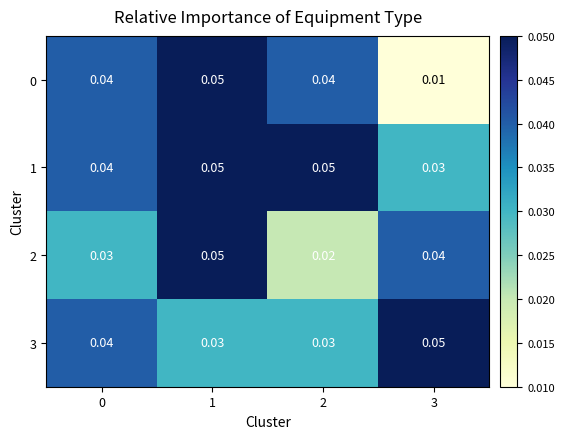

How many series are shown in this chart?

4